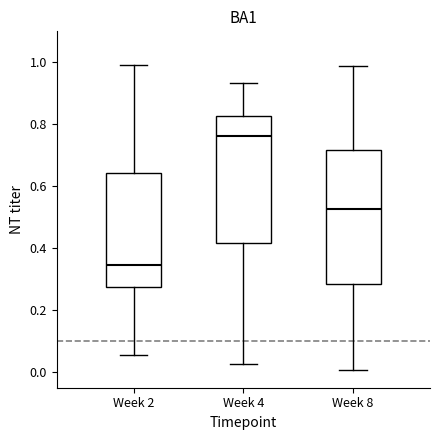

Which box's median line is the highest?

Week 4